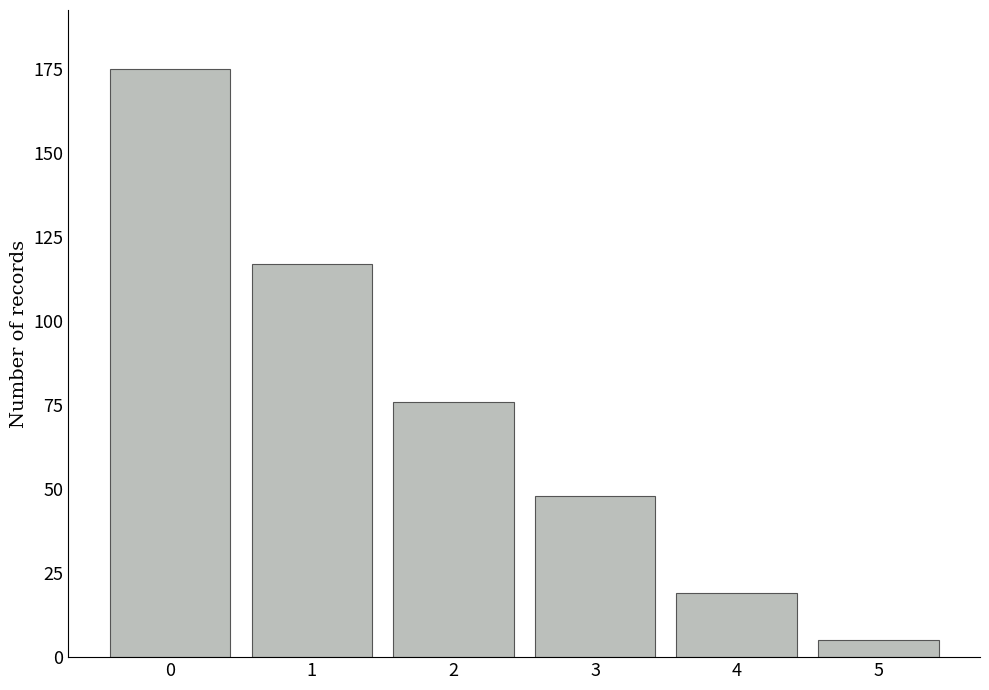

Count the number of categories in the chart.

6